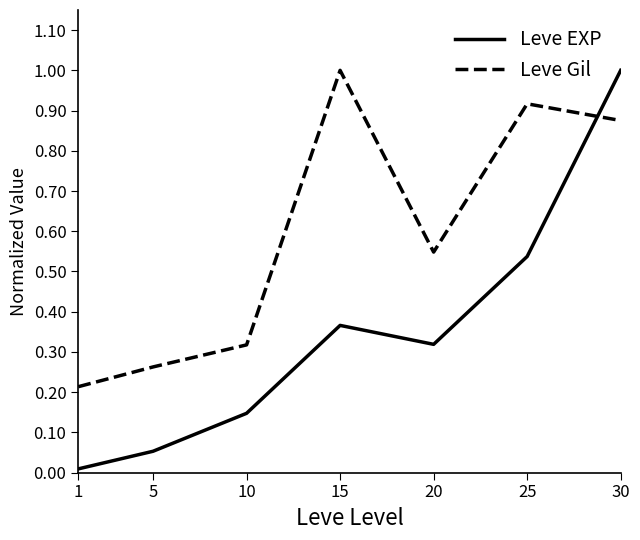

Is the value of Leve EXP at 1 greater than the value of Leve Gil at 10?

No